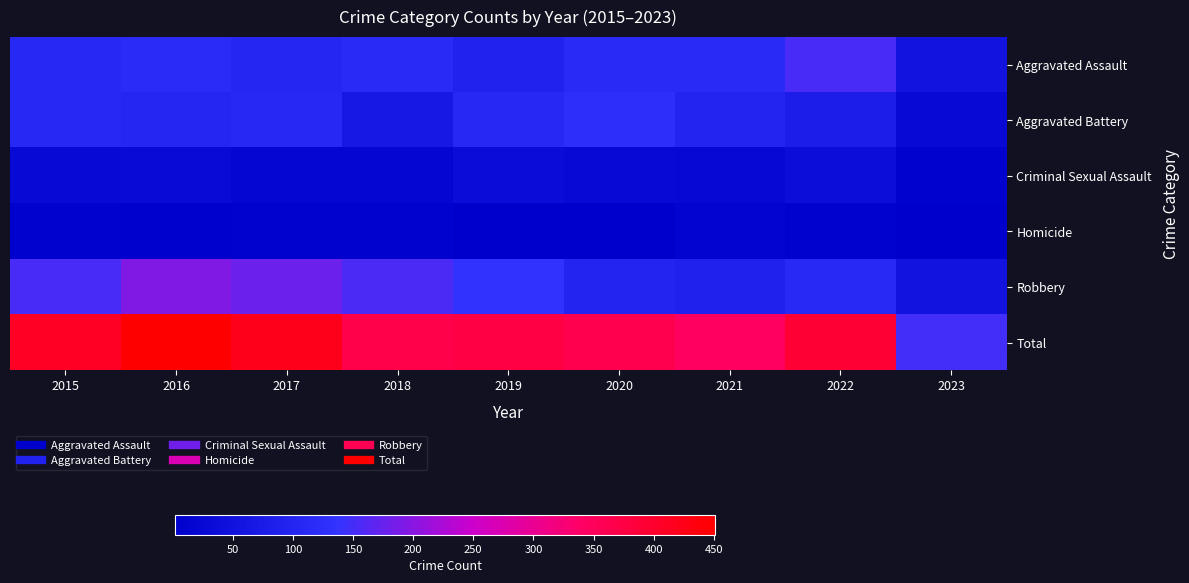

Reading left to right, list all the values displayed in this chart.

Aggravated Assault: 2015=110	2016=118	2017=105	2018=115	2019=92	2020=113	2021=115	2022=154	2023=54
Aggravated Battery: 2015=108	2016=102	2017=108	2018=67	2019=108	2020=126	2021=100	2022=81	2023=28
Criminal Sexual Assault: 2015=28	2016=30	2017=21	2018=21	2019=35	2020=27	2021=26	2022=38	2023=10
Homicide: 2015=9	2016=7	2017=8	2018=10	2019=5	2020=2	2021=13	2022=9	2023=3
Robbery: 2015=154	2016=194	2017=178	2018=155	2019=135	2020=97	2021=91	2022=111	2023=53
Total: 2015=409	2016=451	2017=420	2018=368	2019=375	2020=365	2021=345	2022=393	2023=148